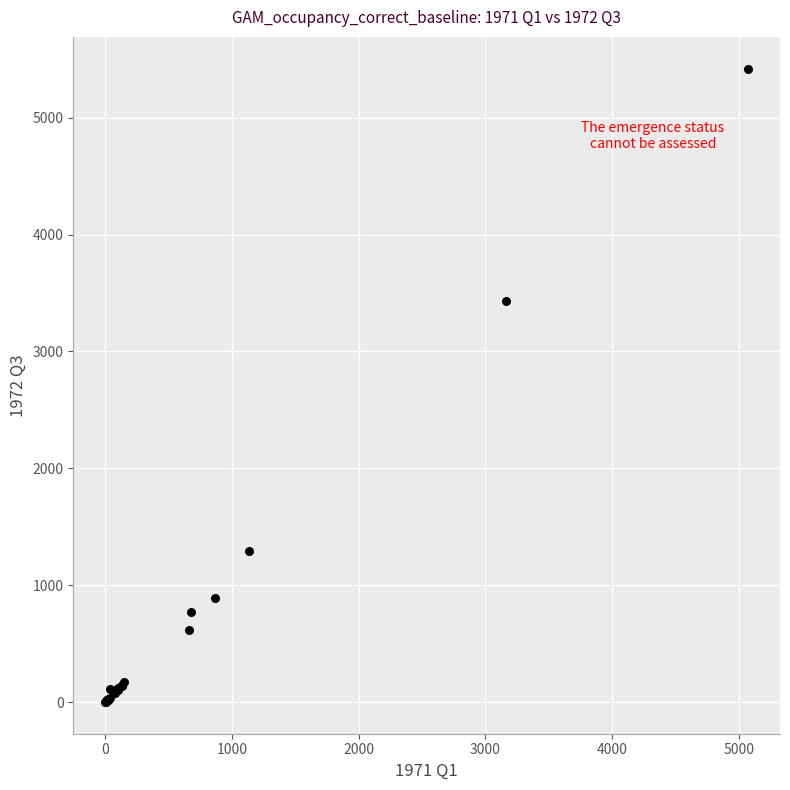

What Y value in the scatter plot is closest to 2710?

3429.4